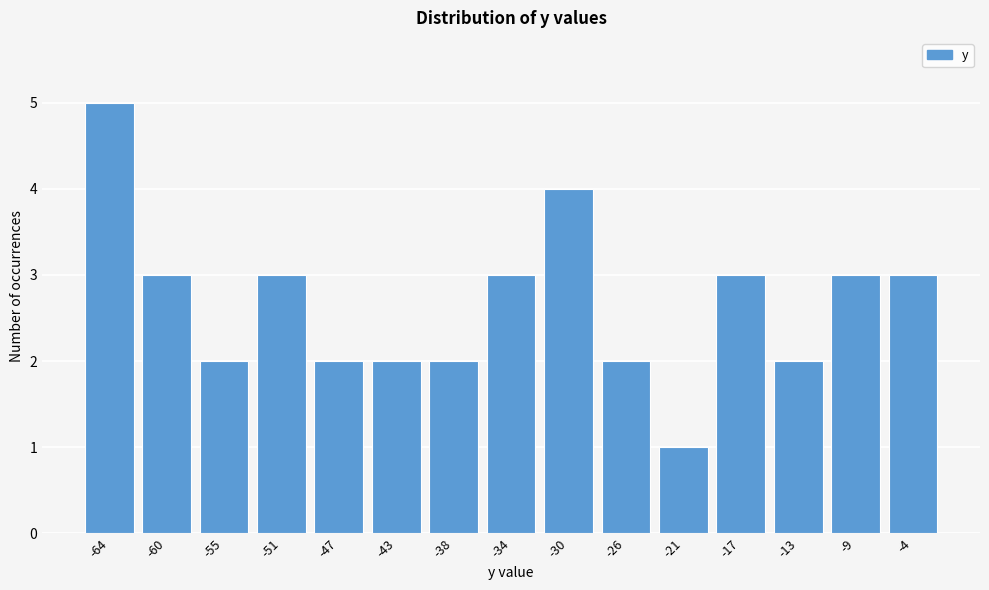

Reading right to left, what are all the values shown in this chart?

3	3	2	3	1	2	4	3	2	2	2	3	2	3	5